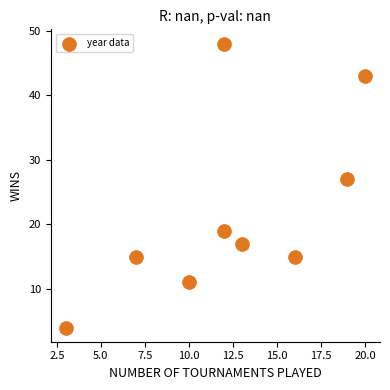

What Y value in the scatter plot is closest to 26?

27